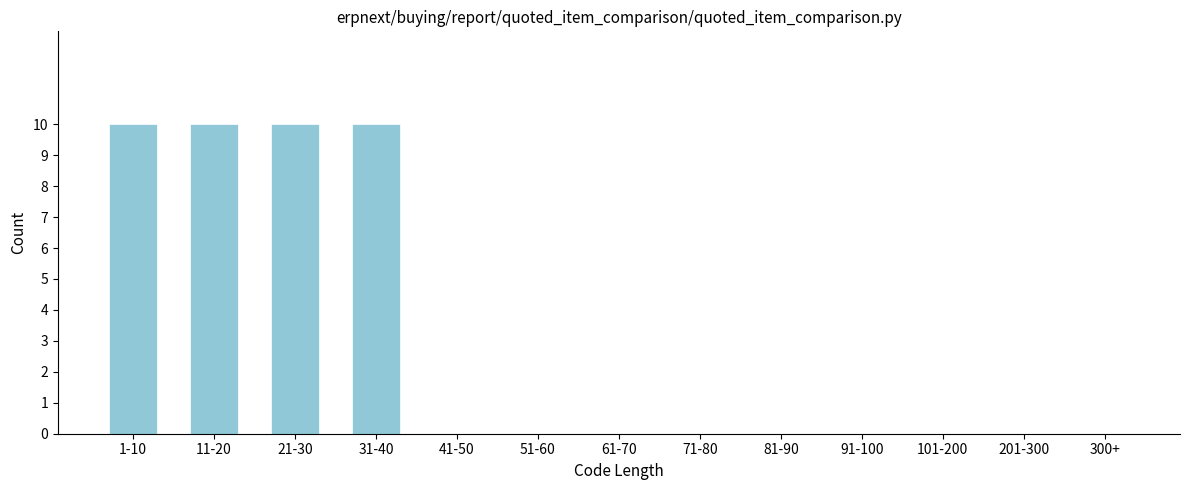

Reading right to left, list all the values displayed in this chart.

300+=0	201-300=0	101-200=0	91-100=0	81-90=0	71-80=0	61-70=0	51-60=0	41-50=0	31-40=10	21-30=10	11-20=10	1-10=10